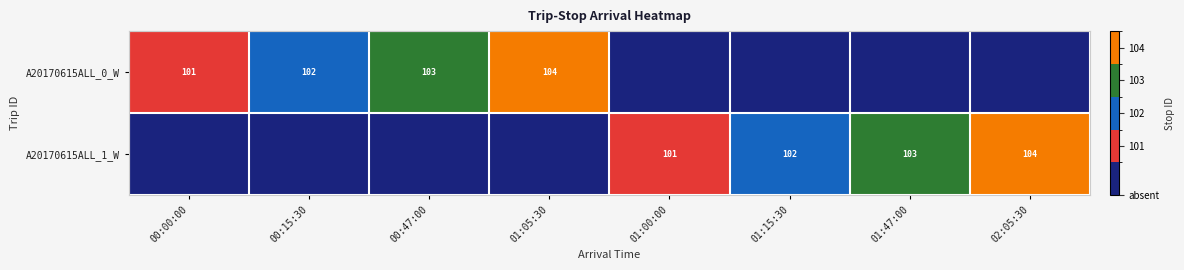

Is the value of A20170615ALL_1_W at 01:15:30 greater than the value of A20170615ALL_0_W at 00:47:00?

No